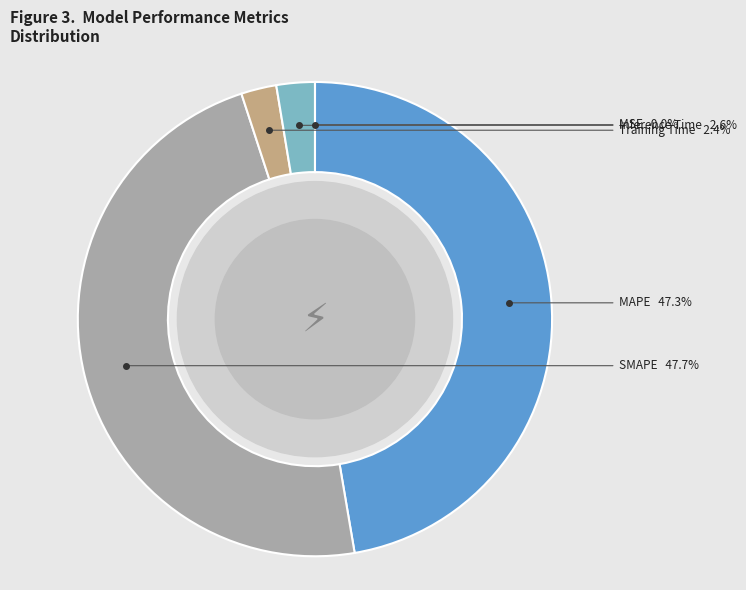

Combined, what portion of the pie is MAPE and Training Time?

49.7%